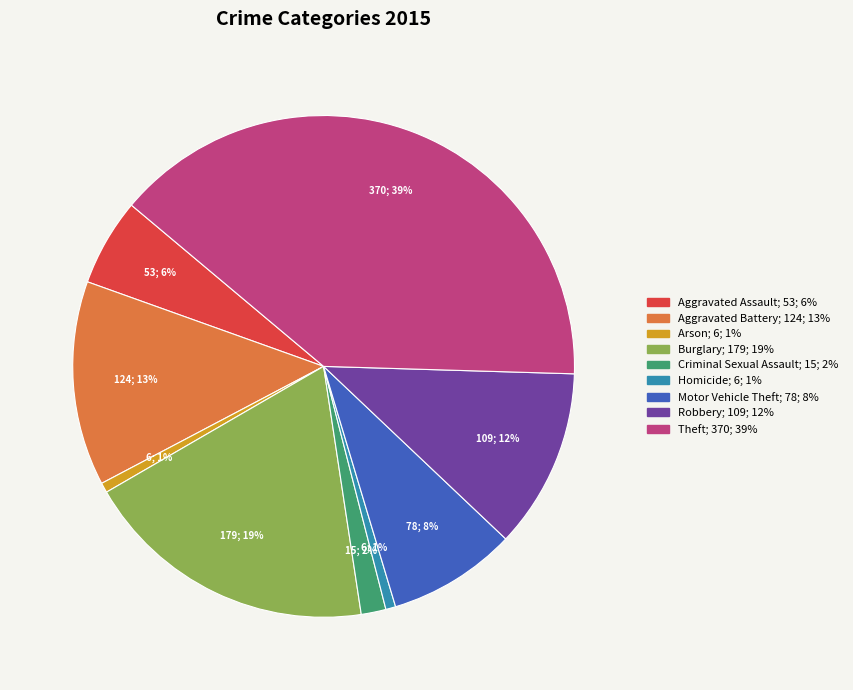

To the nearest percent, what percentage of the pie is Theft?

39%